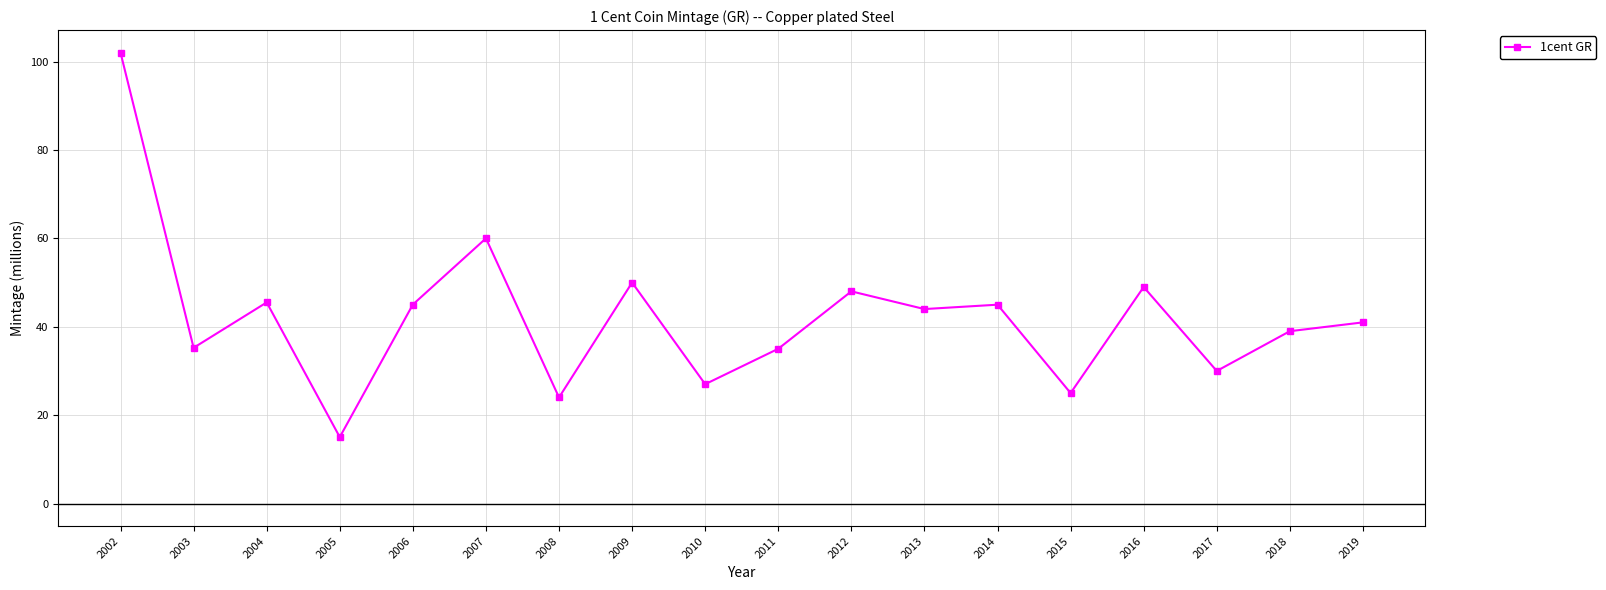

Is it true that the value at 2012 is 48.0?

True